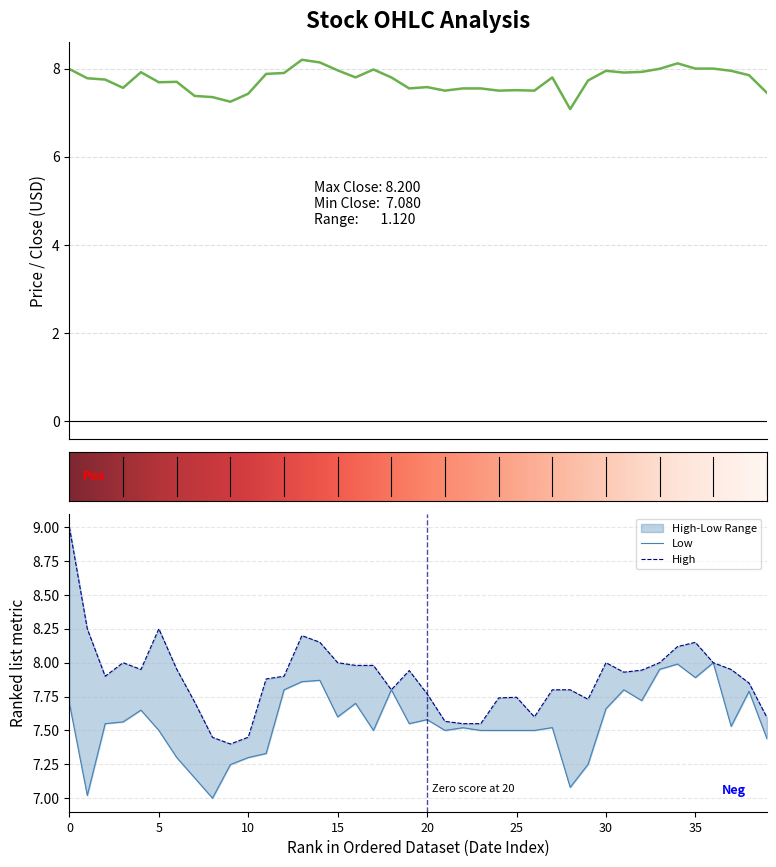

The Low series shows 7.6 at 2019-02-06. True or false?

True